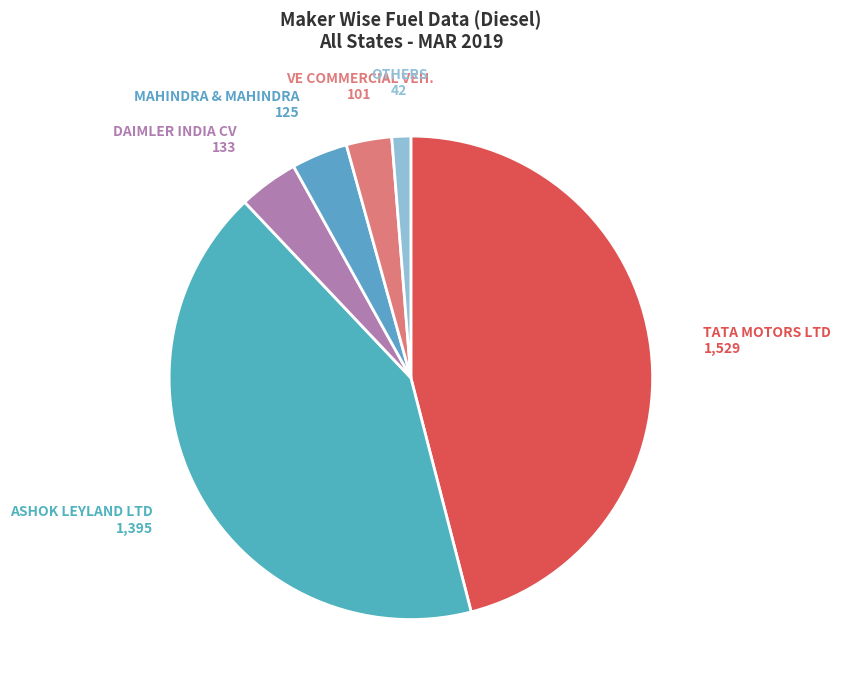

How many segments does this pie chart have?

6